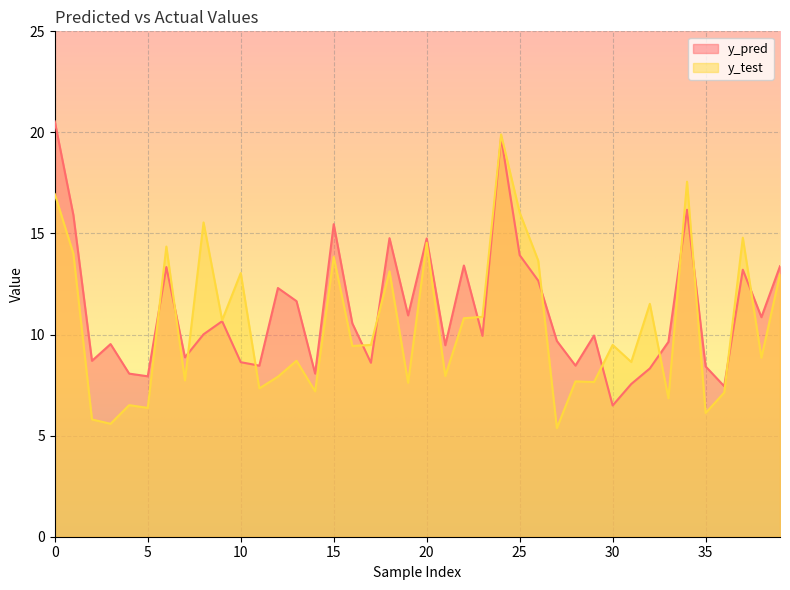

Reading left to right, what are all the values shown in this chart?

y_pred: 0=20.5	1=15.9	2=8.7	3=9.5	4=8.1	5=7.9	6=13.3	7=8.9	8=10.0	9=10.7	10=8.6	11=8.5	12=12.3	13=11.7	14=8.1	15=15.5	16=10.6	17=8.6	18=14.8	19=10.9	20=14.8	21=9.5	22=13.4	23=9.9	24=19.8	25=13.9	26=12.7	27=9.7	28=8.5	29=10.0	30=6.5	31=7.6	32=8.3	33=9.6	34=16.2	35=8.4	36=7.4	37=13.2	38=10.9	39=13.4
y_test: 0=17.0	1=14.0	2=5.8	3=5.6	4=6.5	5=6.4	6=14.4	7=7.7	8=15.5	9=10.7	10=13.0	11=7.3	12=7.9	13=8.7	14=7.2	15=13.8	16=9.4	17=9.5	18=13.1	19=7.6	20=14.5	21=7.9	22=10.8	23=10.9	24=19.9	25=16.0	26=13.7	27=5.4	28=7.7	29=7.7	30=9.5	31=8.6	32=11.5	33=6.8	34=17.6	35=6.1	36=7.1	37=14.8	38=8.9	39=13.0